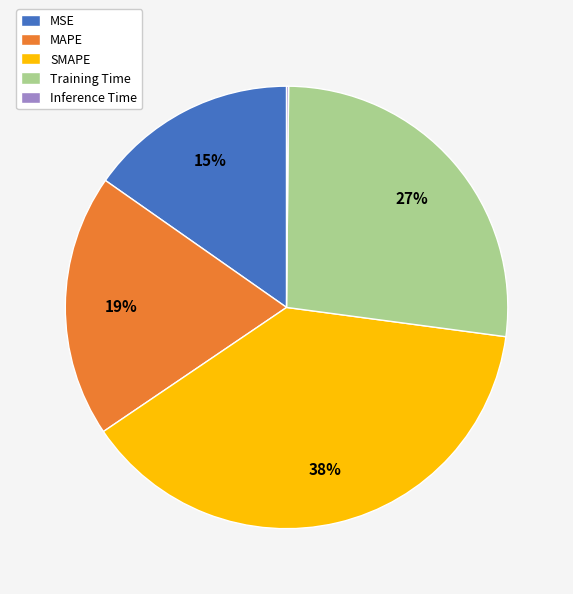

To the nearest percent, what is the average slice percentage?

20%